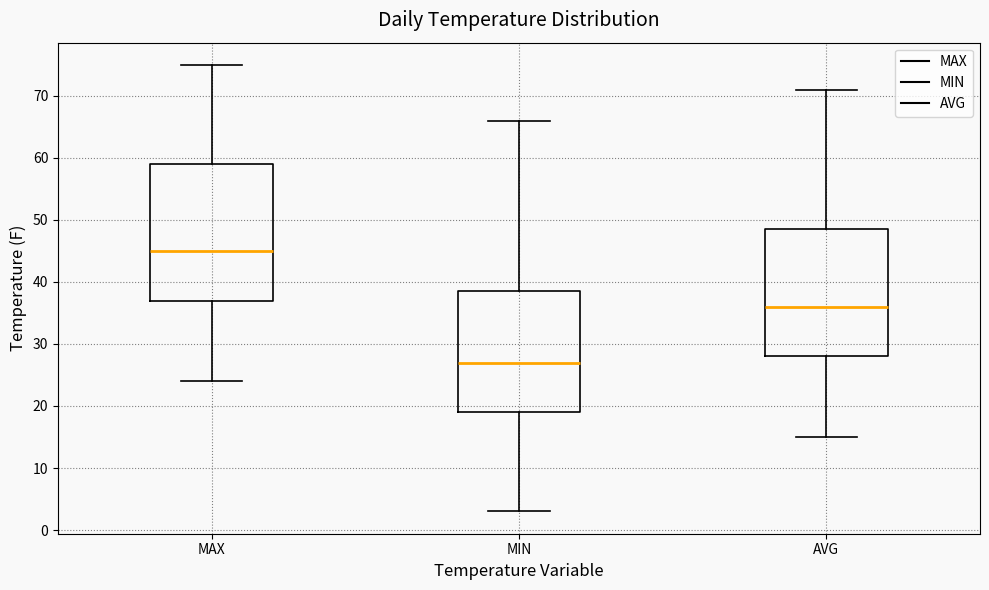

Where does the upper whisker of the box for MAX end on the y-axis? The values are not printed on the chart, so give them approximately, as read against the axis.

75